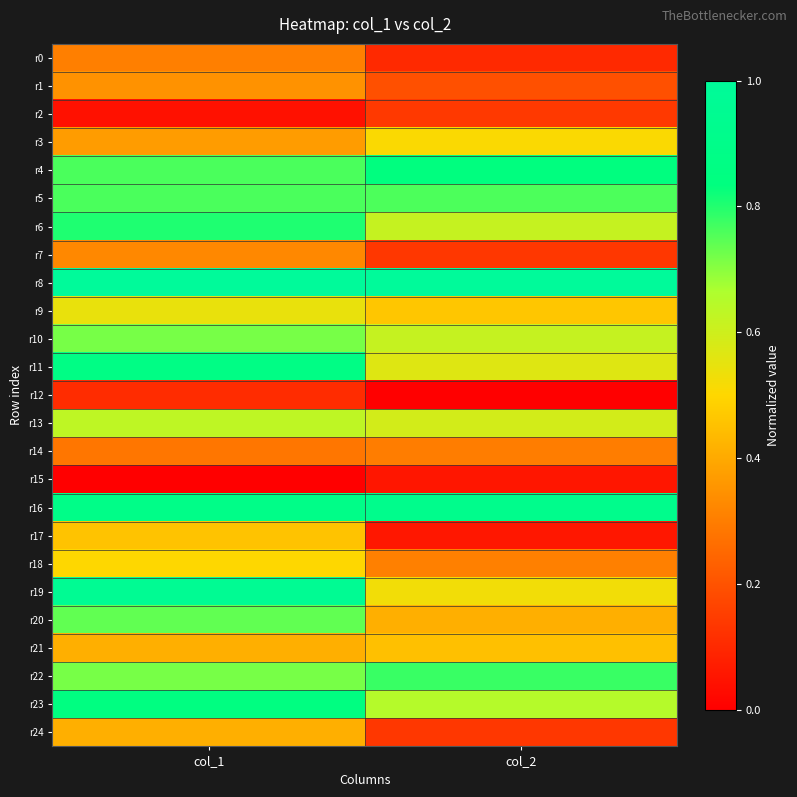

Which series has the largest total across all categories?

r8